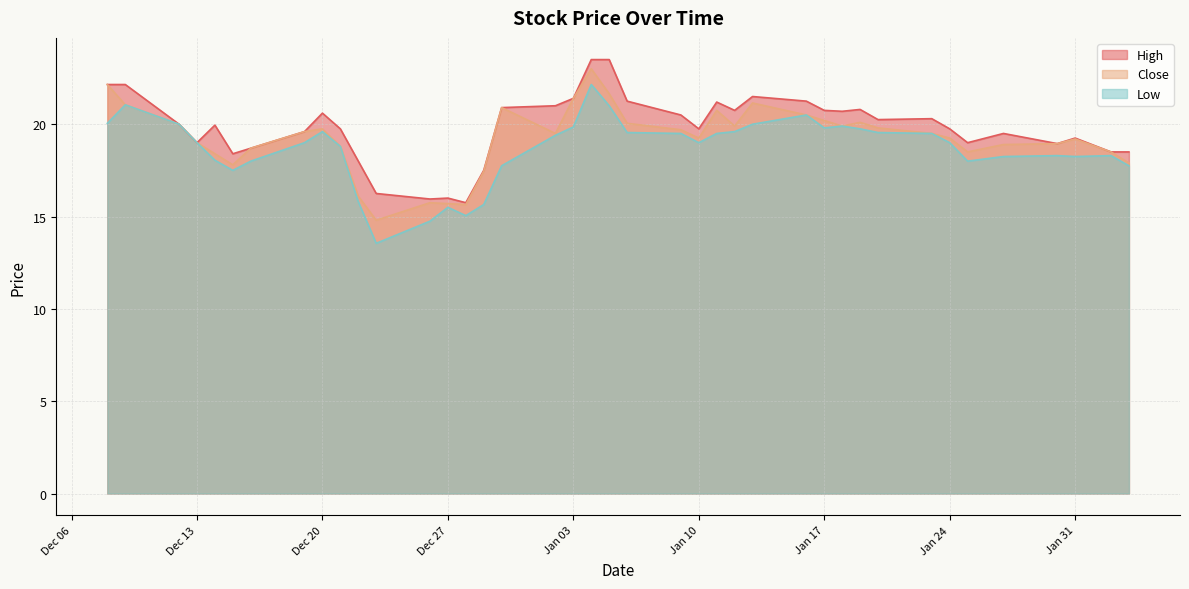

Where is Close nearest to the value 18?

2023-02-03